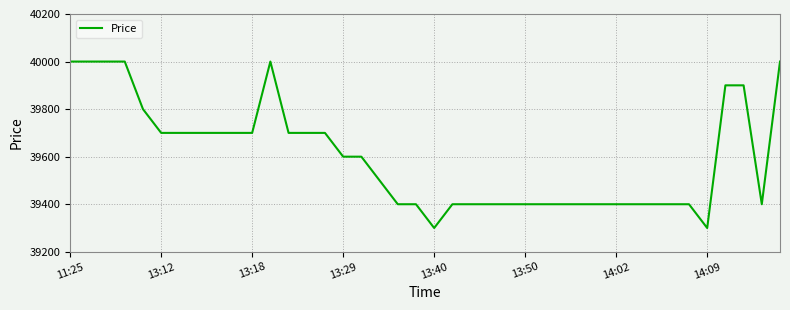

What is the difference between the maximum and minimum values?

700